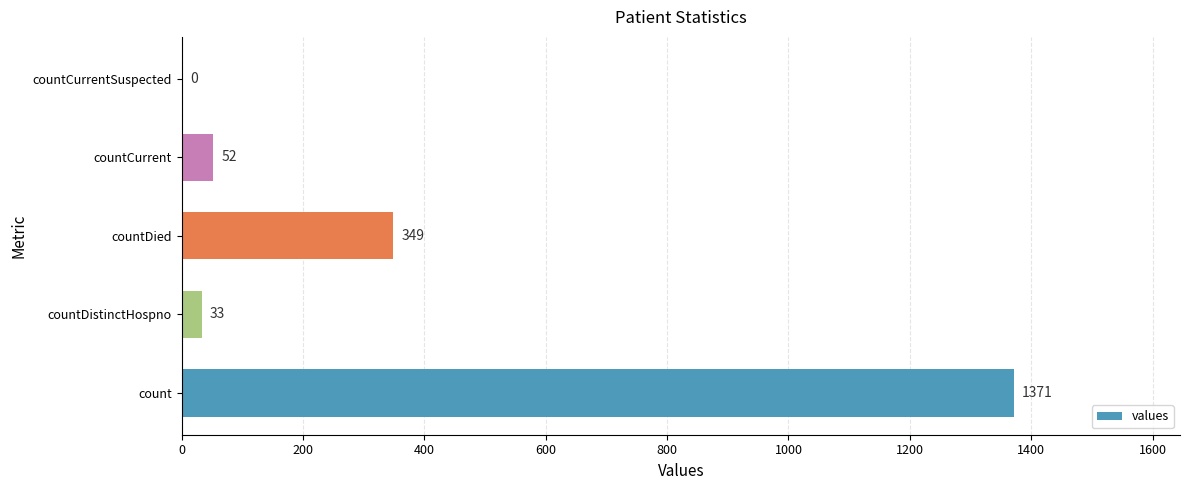

What is the greatest value displayed?

1371